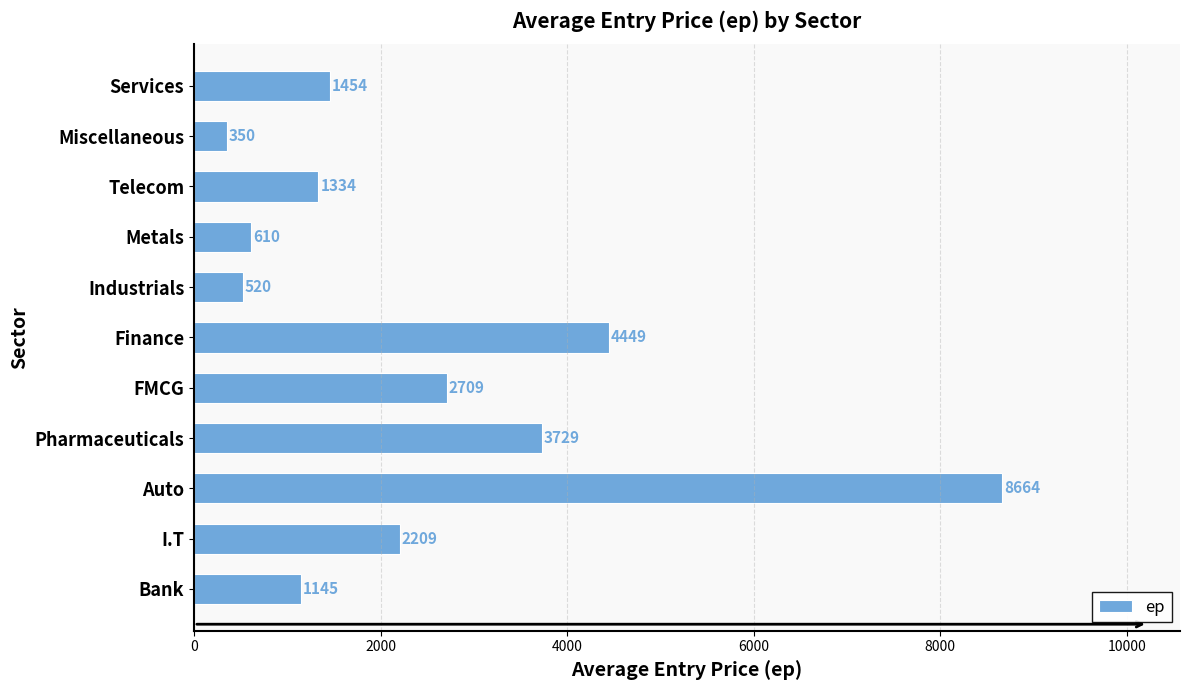

The chart shows a value of 2106.6 at Services. True or false?

False